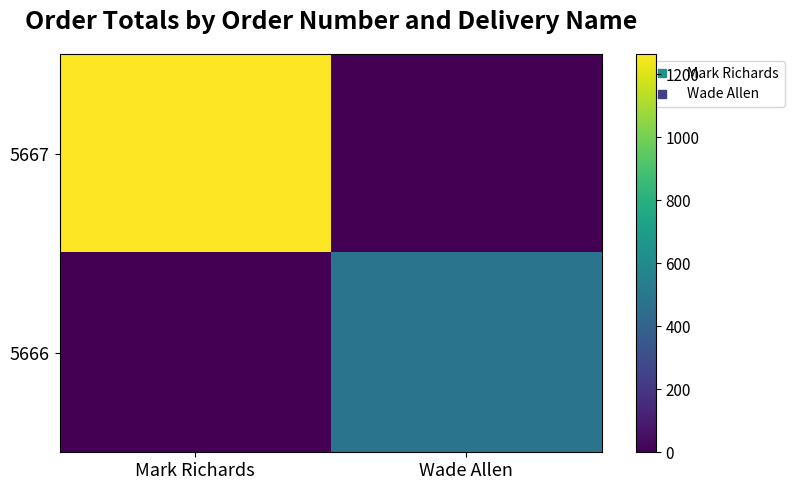

Reading left to right, transcribe all the data shown in this chart.

5667: Mark Richards=1263.9	Wade Allen=0.0
5666: Mark Richards=0.0	Wade Allen=484.0